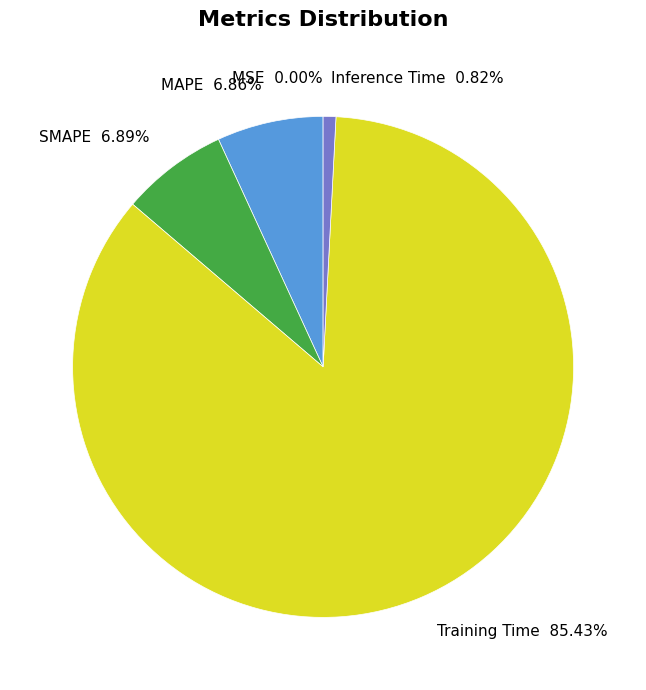

Does MAPE 6.86% account for over 50% of the chart?

No